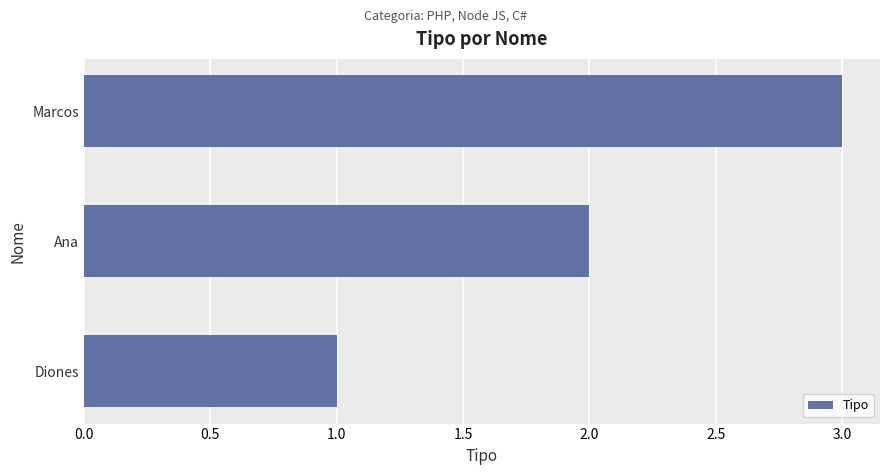

Approximately how many times larger is the value at Ana compared to Marcos?

0.7